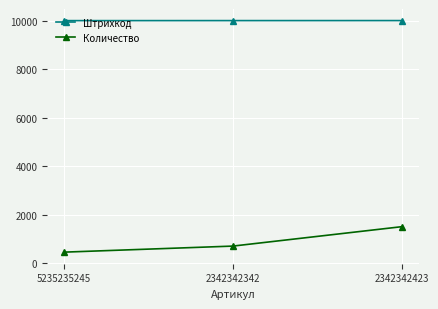

Count the number of categories in the chart.

3